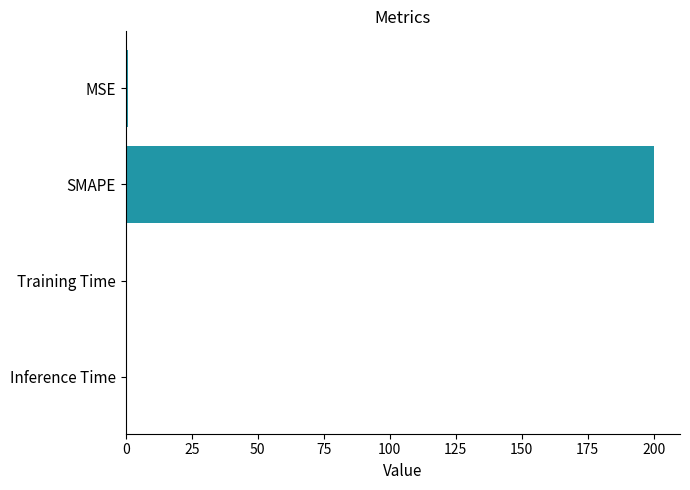

Count the number of data series in this chart.

1